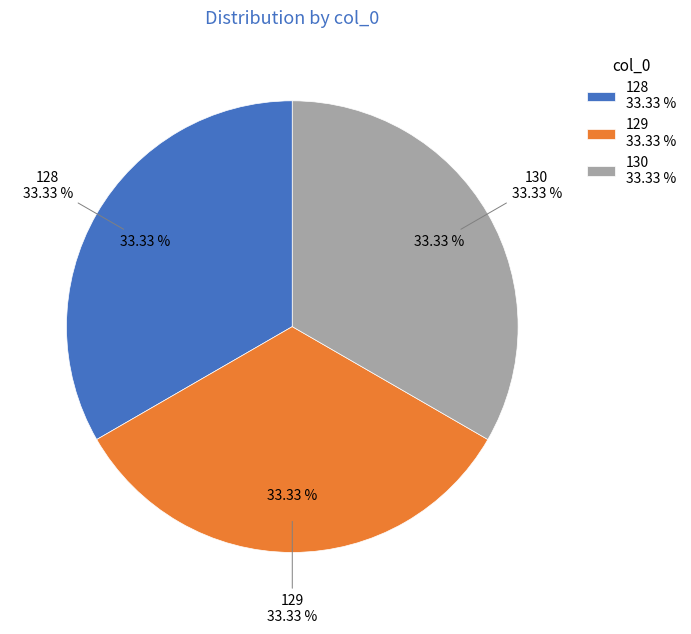

Which category has the biggest portion of the pie?

128